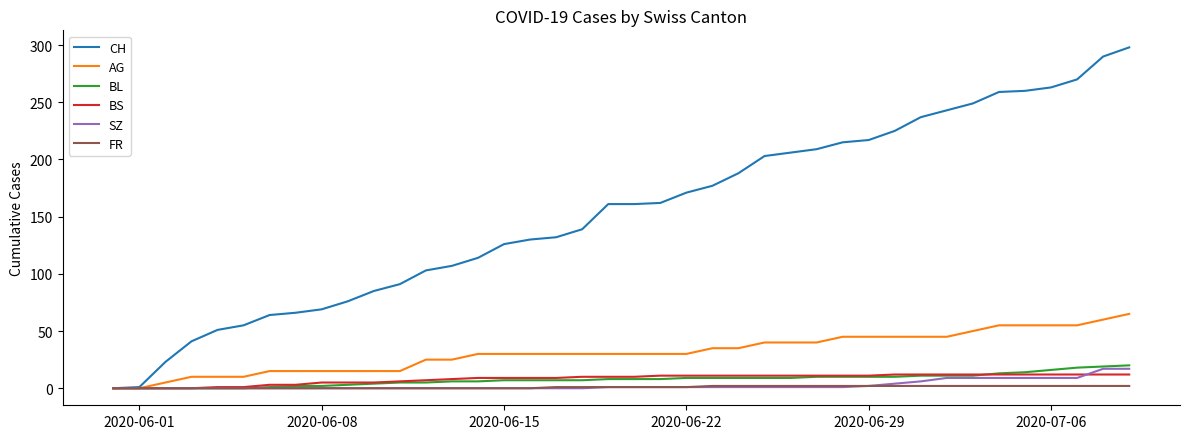

What is the sum of all CH values?

6137